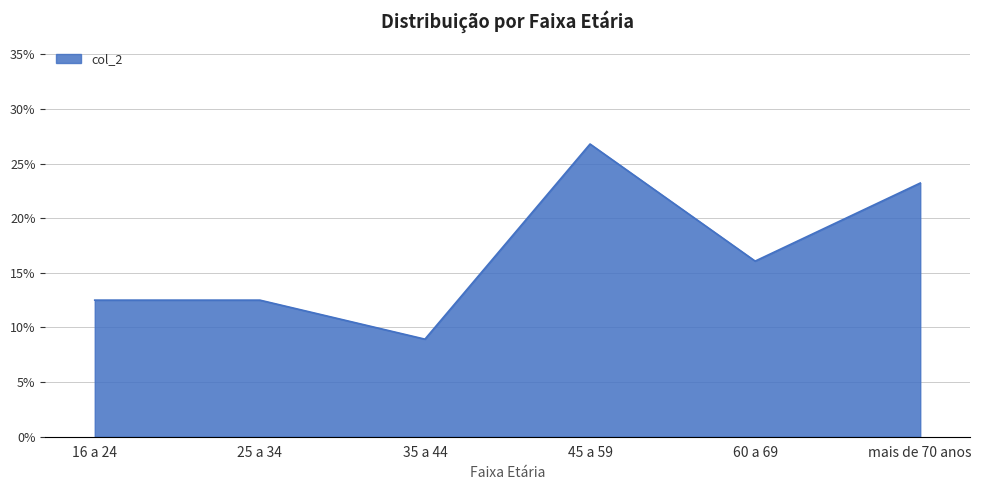

Which label corresponds to the smallest value in the chart?

35 a 44